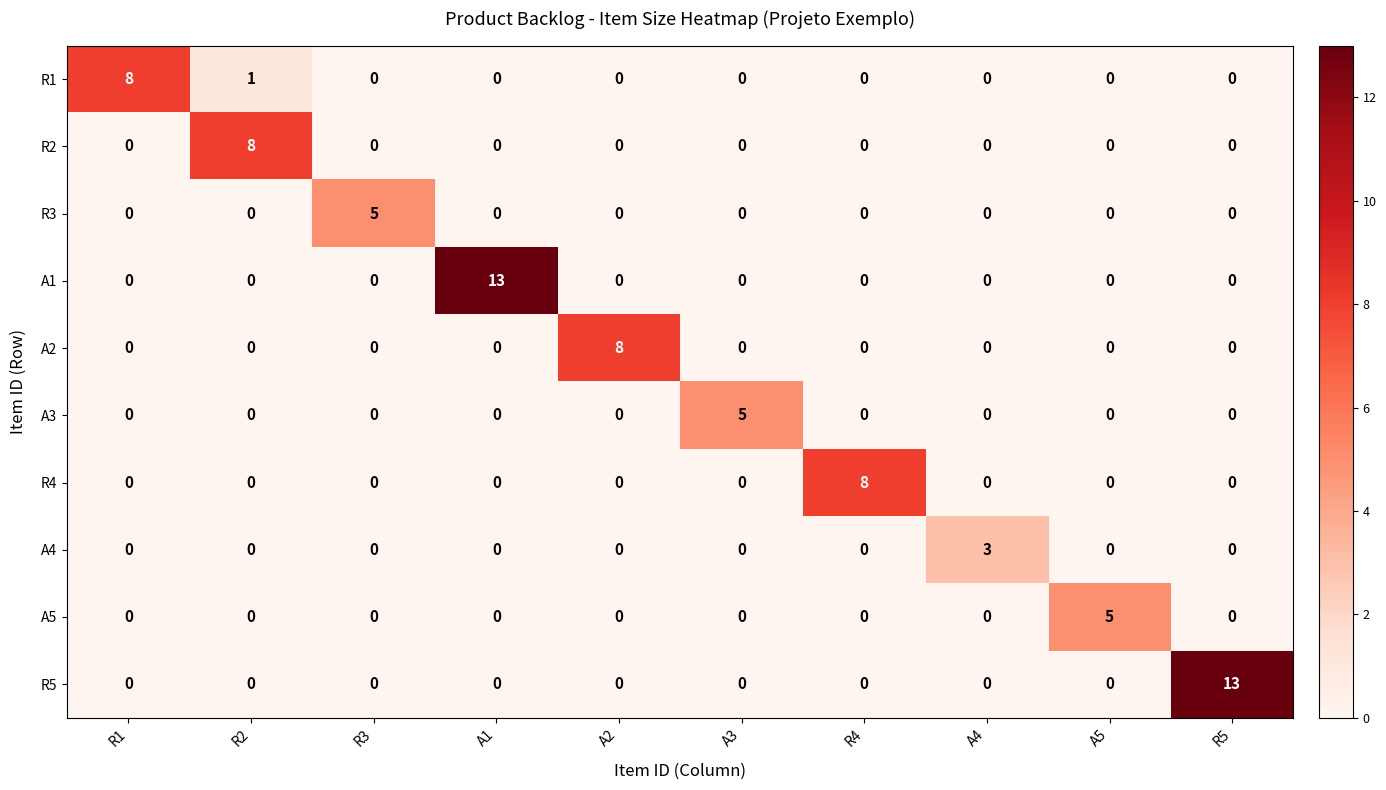

True or false: A4 has a value of 0 at A5.

True